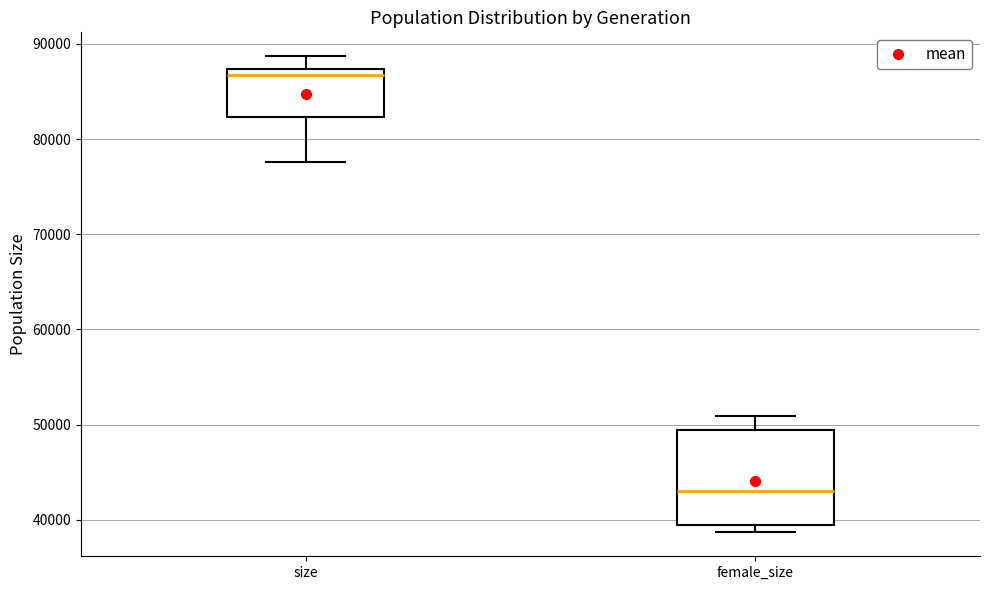

Which box is the tallest, from its lower edge to its upper edge?

female_size